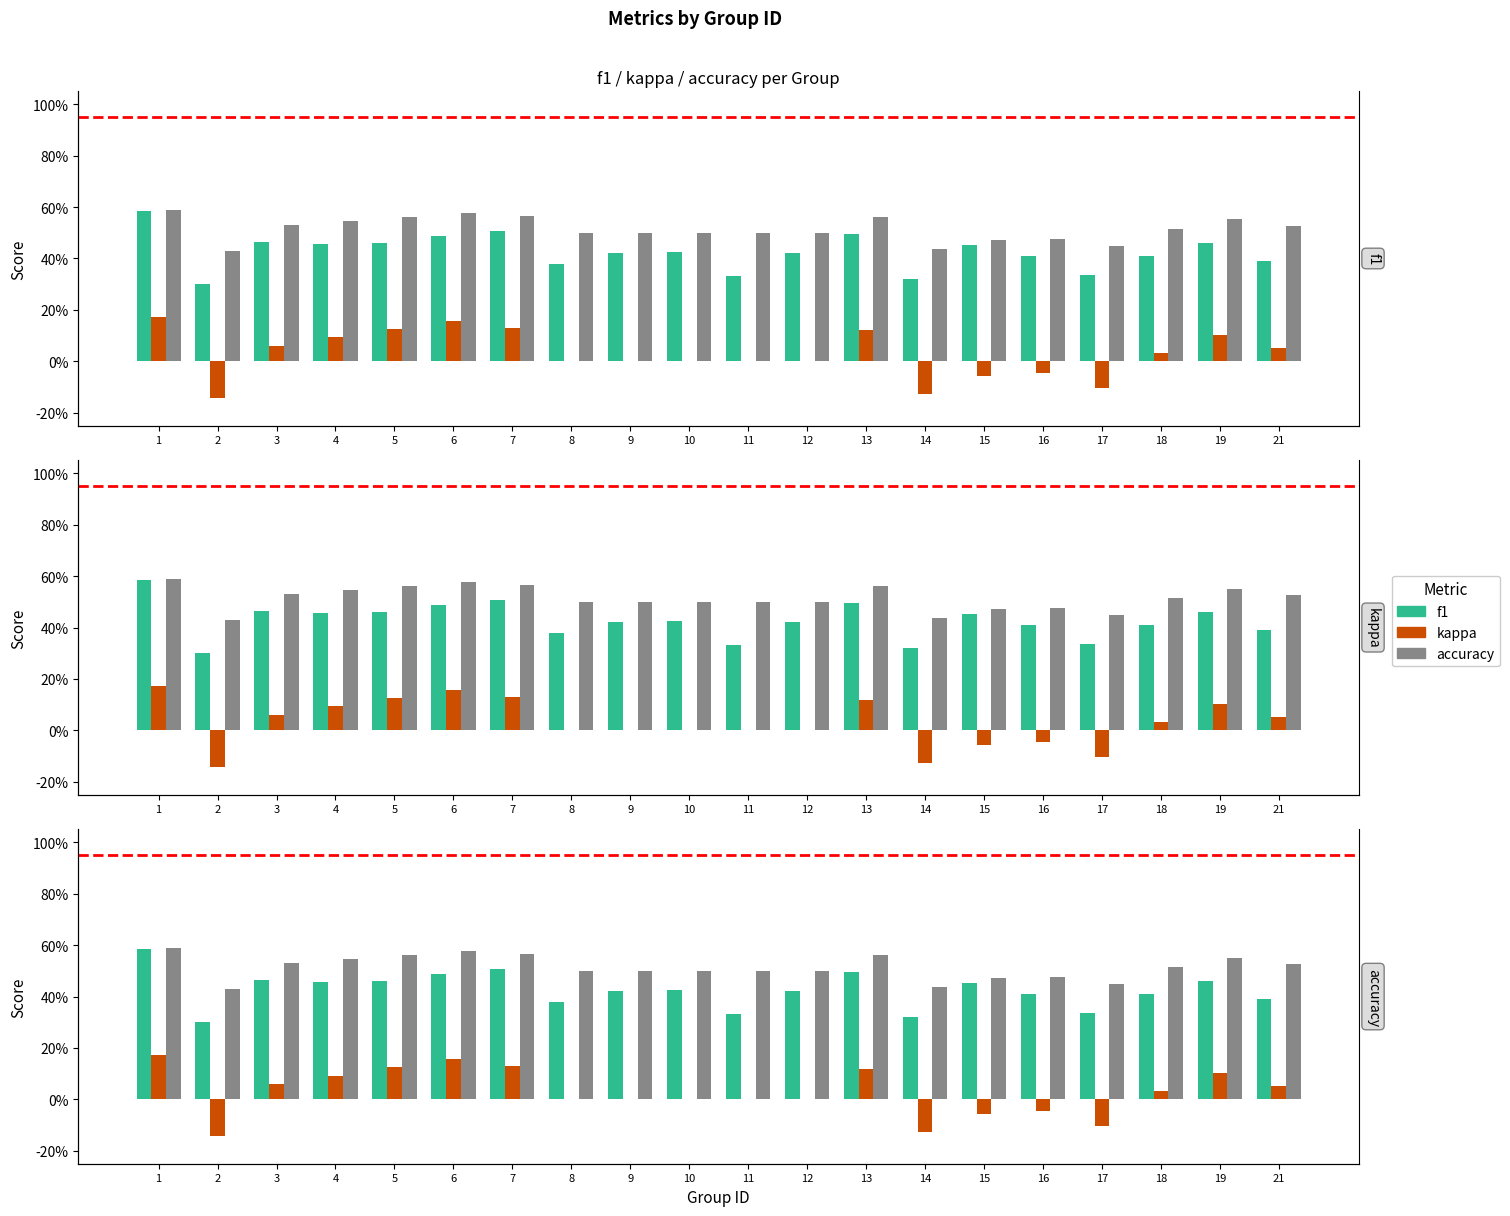

The f1 series shows 0.5 at 6. True or false?

True